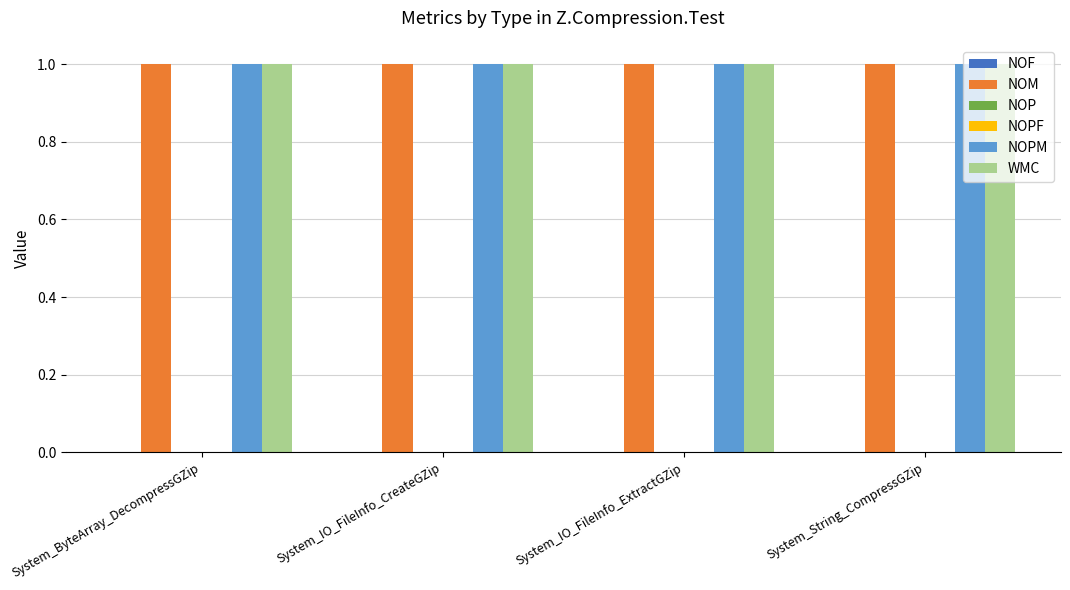

Reading left to right, extract all data points from this chart.

NOF: System_ByteArray_DecompressGZip=0	System_IO_FileInfo_CreateGZip=0	System_IO_FileInfo_ExtractGZip=0	System_String_CompressGZip=0
NOM: System_ByteArray_DecompressGZip=1	System_IO_FileInfo_CreateGZip=1	System_IO_FileInfo_ExtractGZip=1	System_String_CompressGZip=1
NOP: System_ByteArray_DecompressGZip=0	System_IO_FileInfo_CreateGZip=0	System_IO_FileInfo_ExtractGZip=0	System_String_CompressGZip=0
NOPF: System_ByteArray_DecompressGZip=0	System_IO_FileInfo_CreateGZip=0	System_IO_FileInfo_ExtractGZip=0	System_String_CompressGZip=0
NOPM: System_ByteArray_DecompressGZip=1	System_IO_FileInfo_CreateGZip=1	System_IO_FileInfo_ExtractGZip=1	System_String_CompressGZip=1
WMC: System_ByteArray_DecompressGZip=1	System_IO_FileInfo_CreateGZip=1	System_IO_FileInfo_ExtractGZip=1	System_String_CompressGZip=1